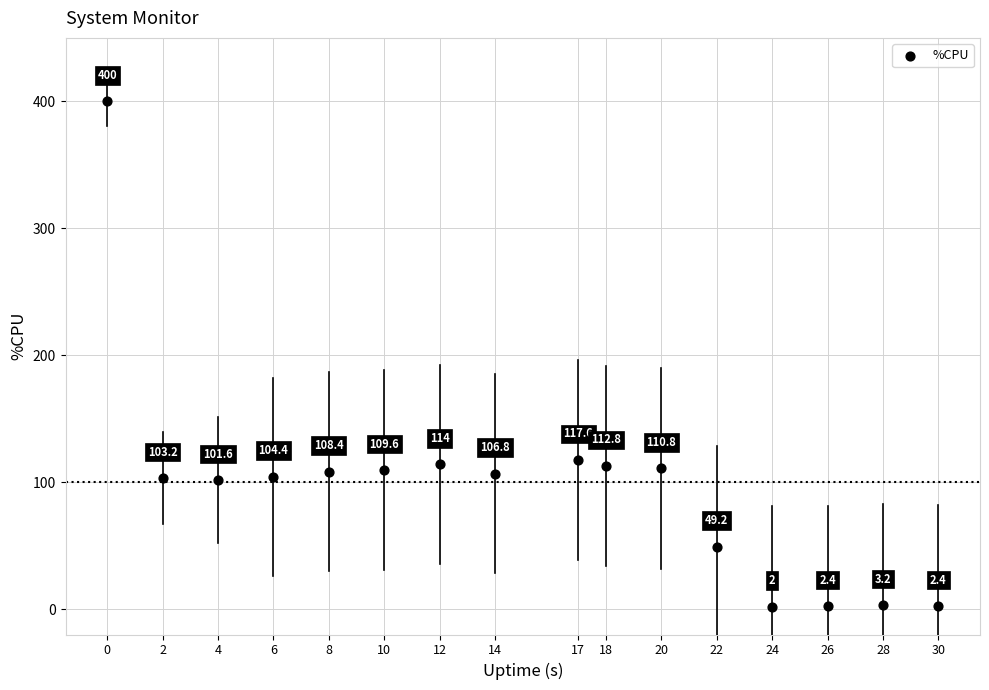

What Y value in the scatter plot is closest to 201?

117.6